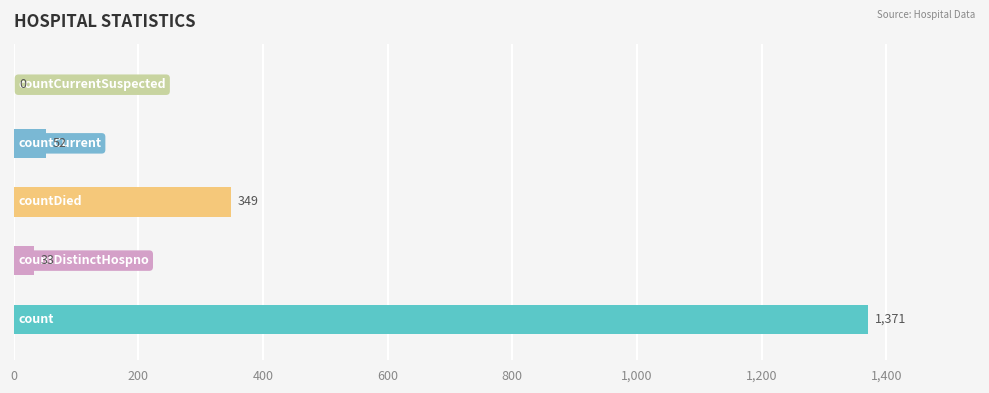

What is the difference between the second highest and second lowest values?

316